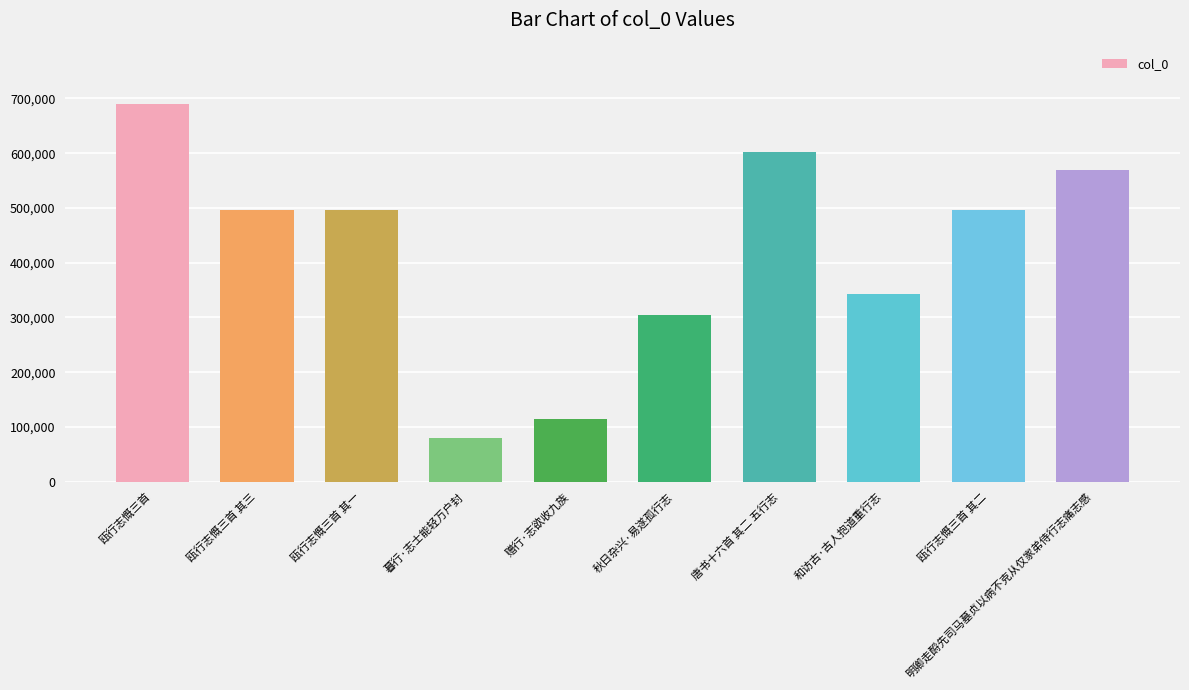

Does the chart contain any negative values?

No